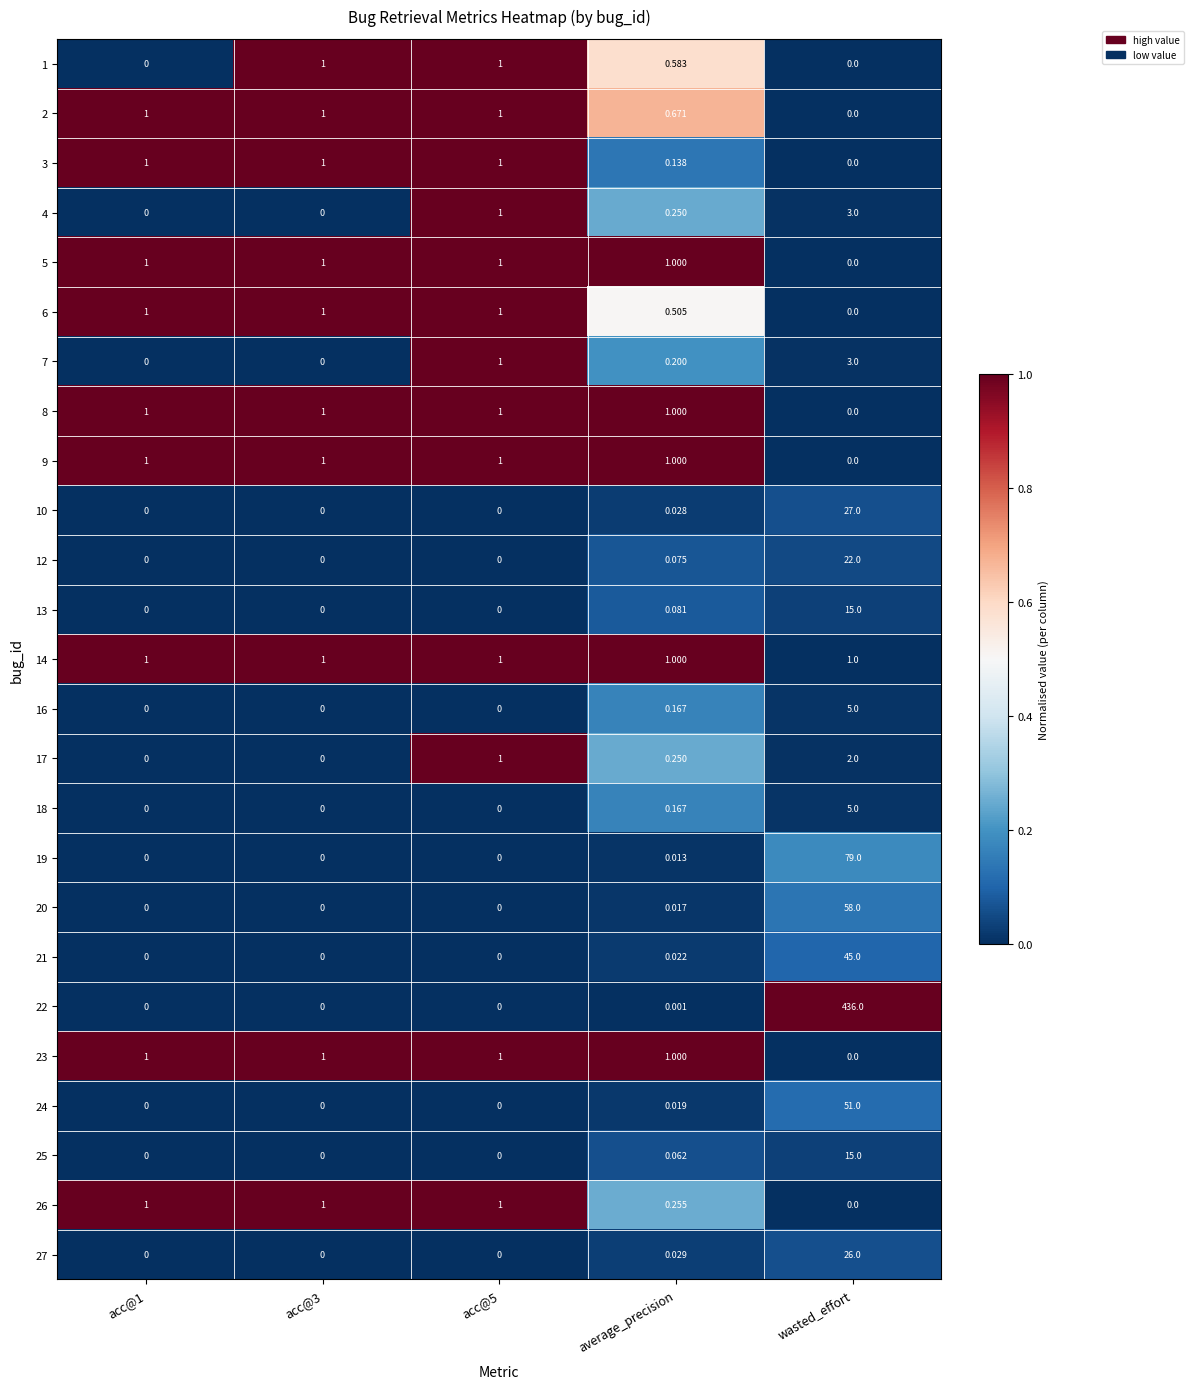

At how many categories does at least one series exceed 0?

5